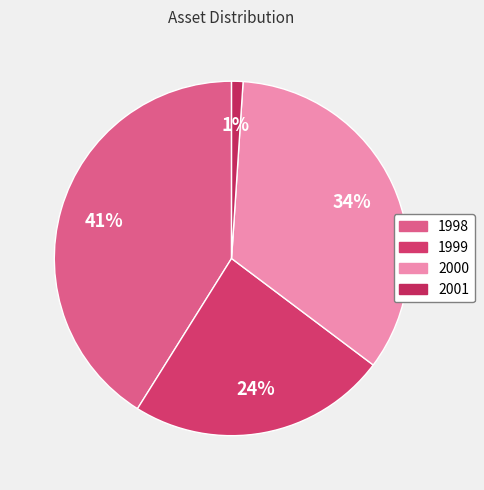

Rank the categories by value from lowest to highest.

2001, 1999, 2000, 1998